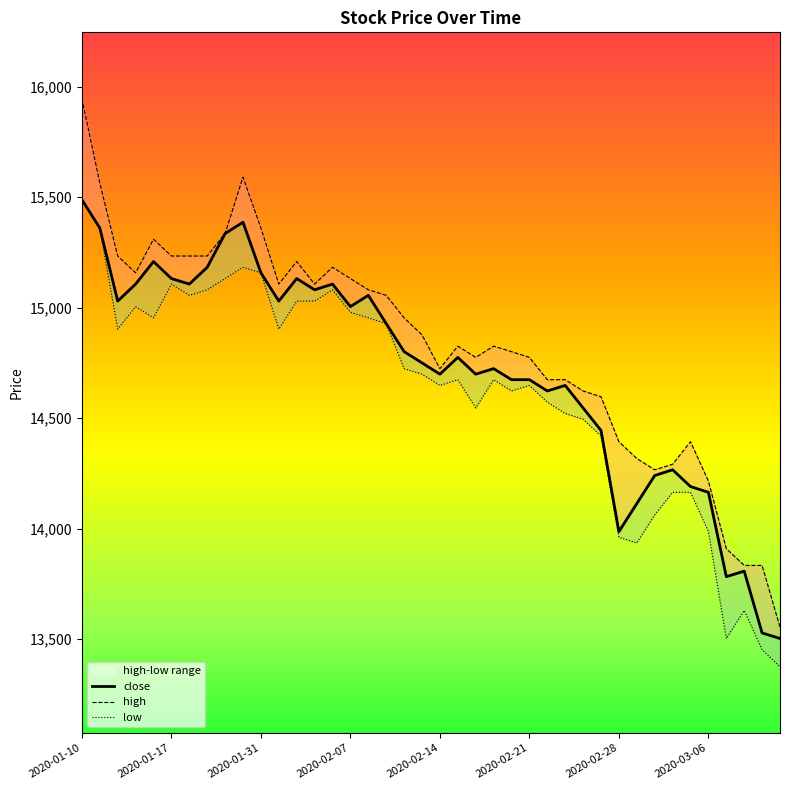

What is the maximum value shown in the chart?

15947